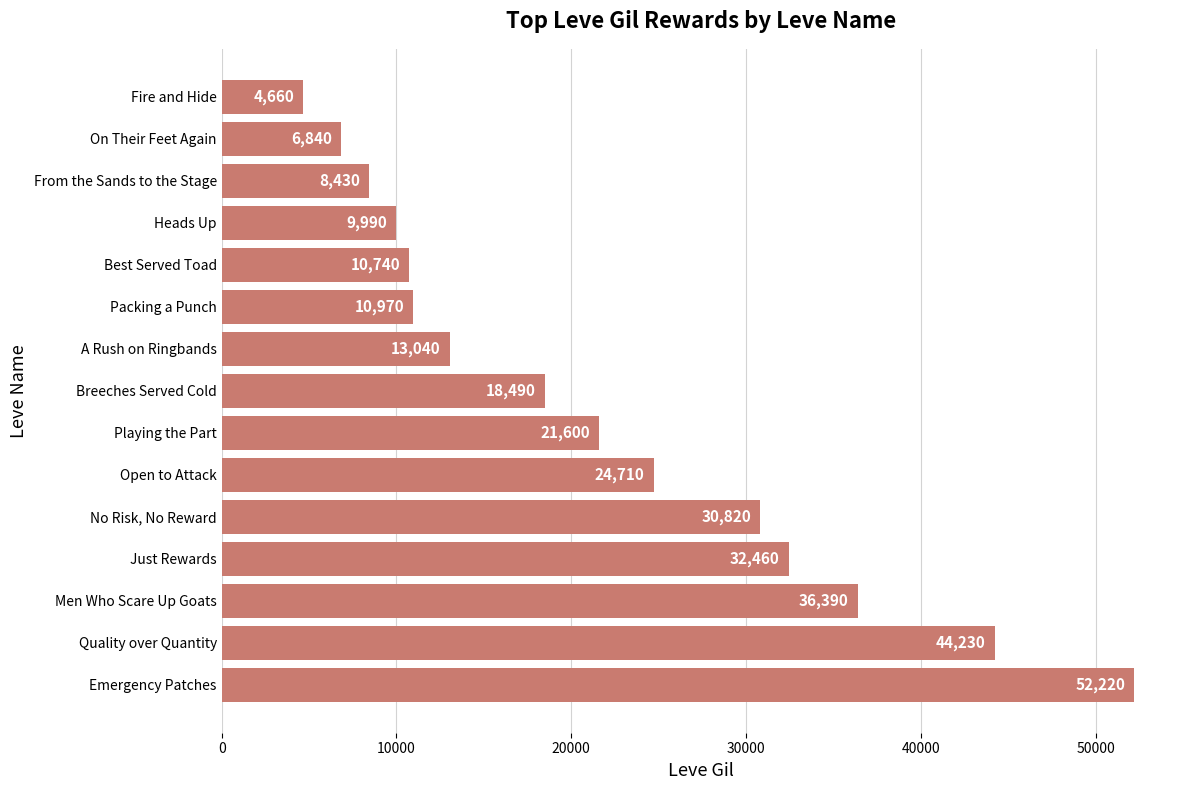

Reading bottom to top, extract all data points from this chart.

Emergency Patches=52220	Quality over Quantity=44230	Men Who Scare Up Goats=36390	Just Rewards=32460	No Risk, No Reward=30820	Open to Attack=24710	Playing the Part=21600	Breeches Served Cold=18490	A Rush on Ringbands=13040	Packing a Punch=10970	Best Served Toad=10740	Heads Up=9990	From the Sands to the Stage=8430	On Their Feet Again=6840	Fire and Hide=4660